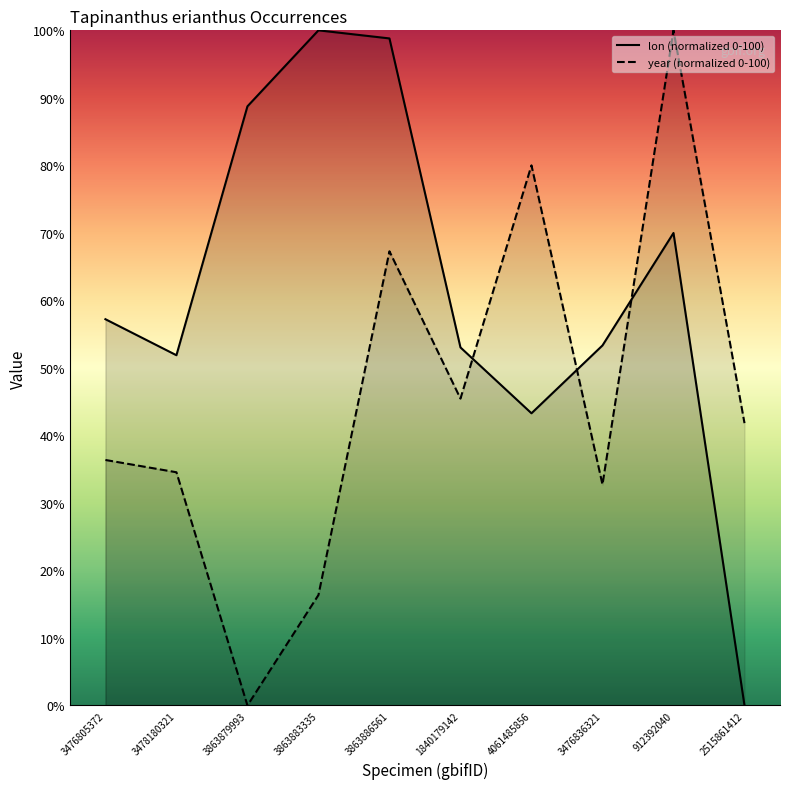

What is the highest value of the year (normalized 0-100) series?

100.0